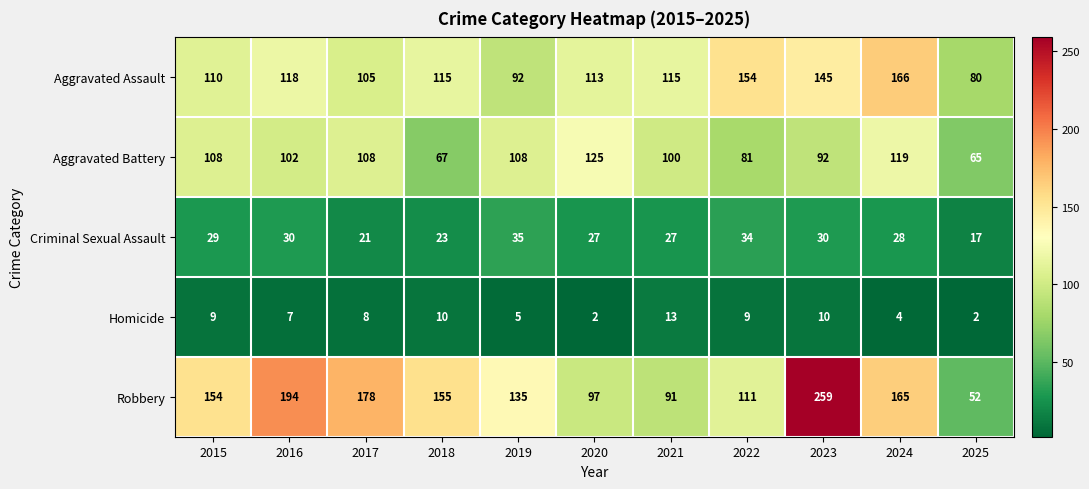

At which label does Aggravated Battery reach its peak?

2020